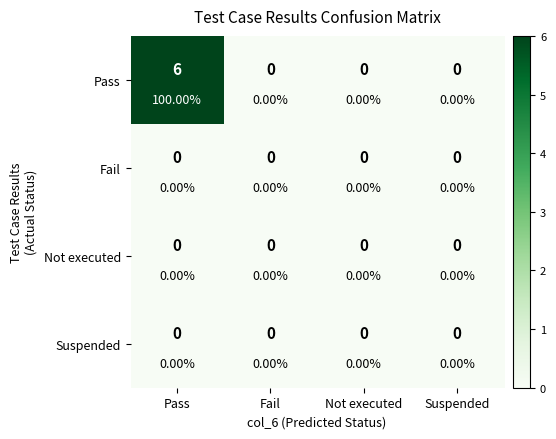

How many series are shown in this chart?

4